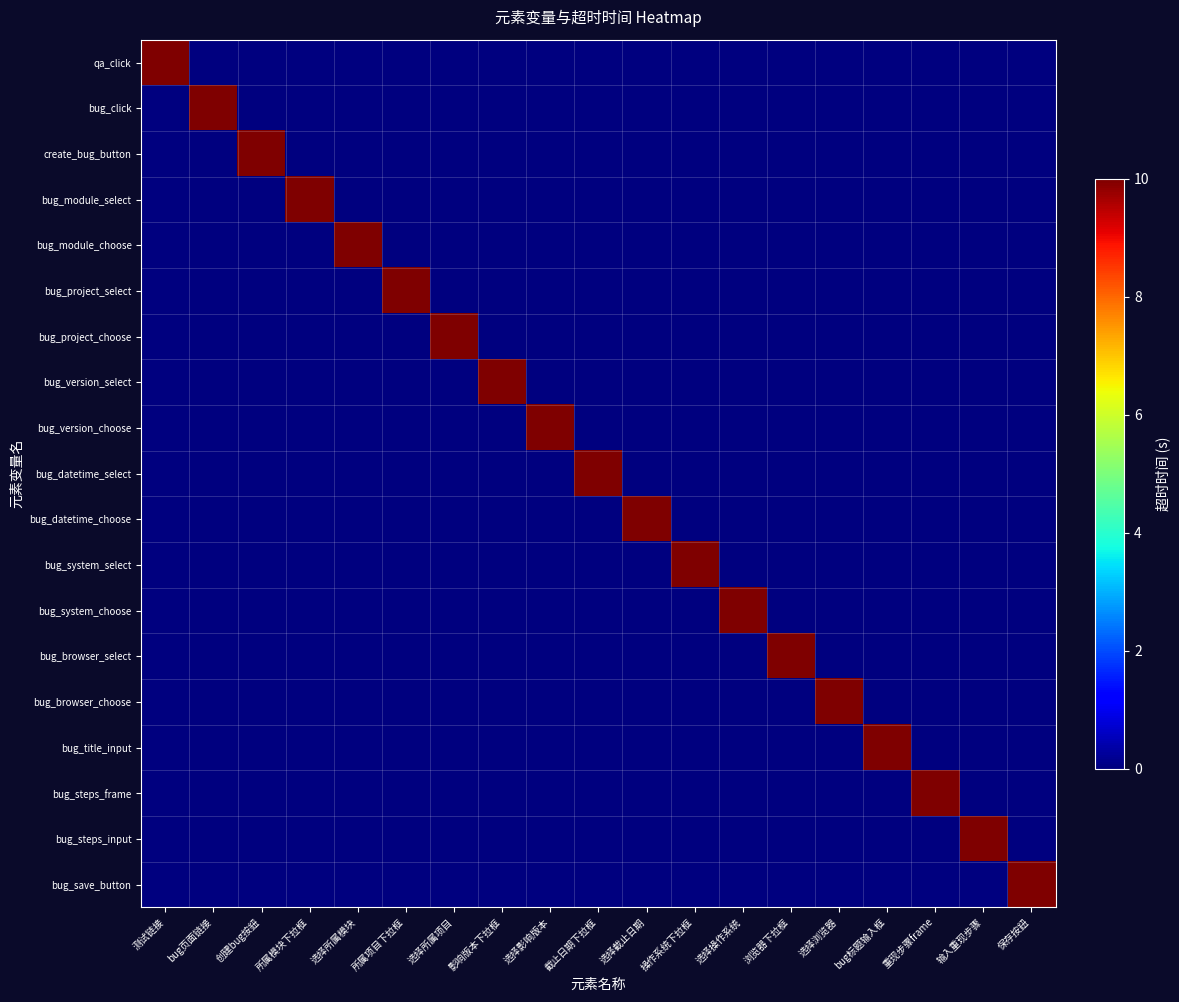

What is the greatest value displayed?

10